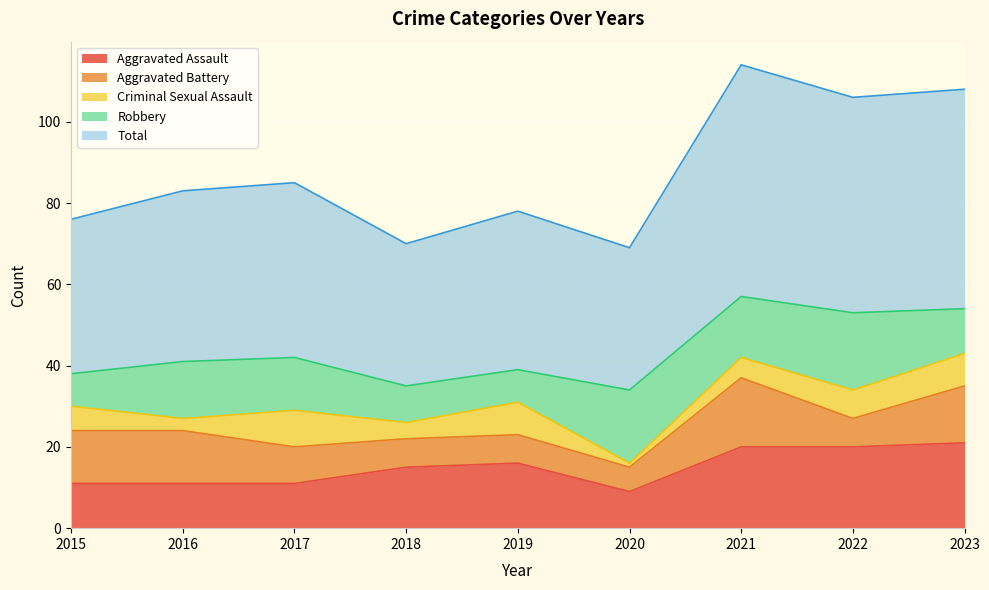

How many intersections are there between Aggravated Assault and Robbery?

4